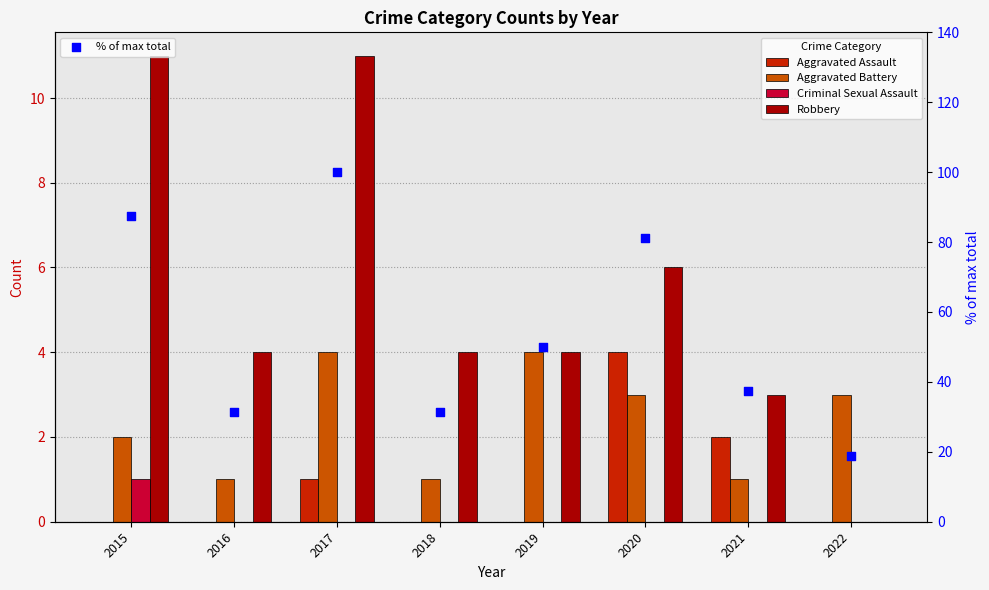

At how many categories does at least one series exceed 21?

7